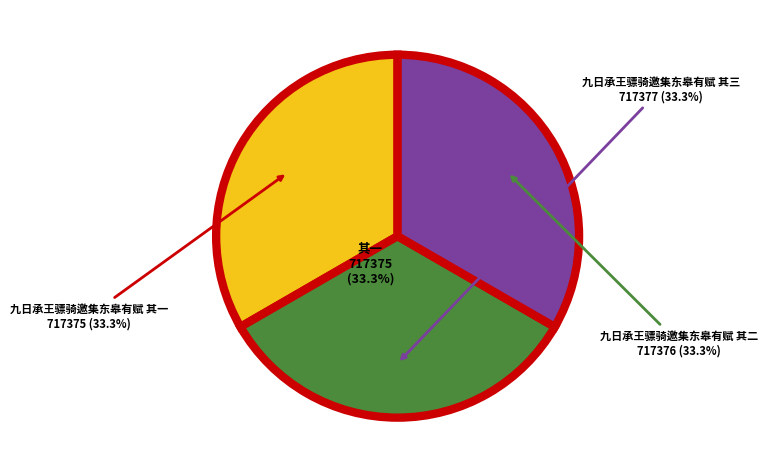

Which slice is the largest?

九日承王骠骑邀集东皋有赋 其三